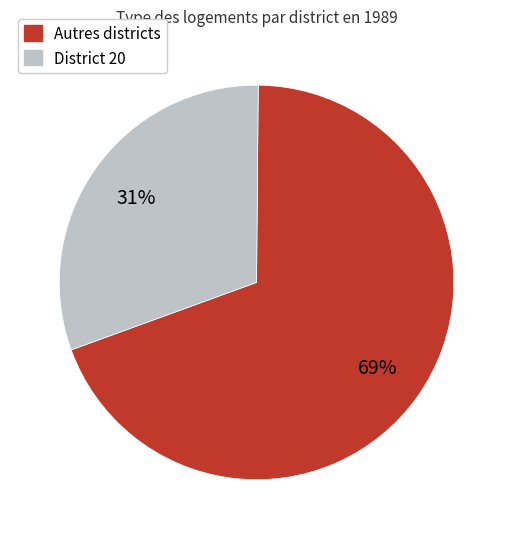

How many slices are in this pie chart?

2